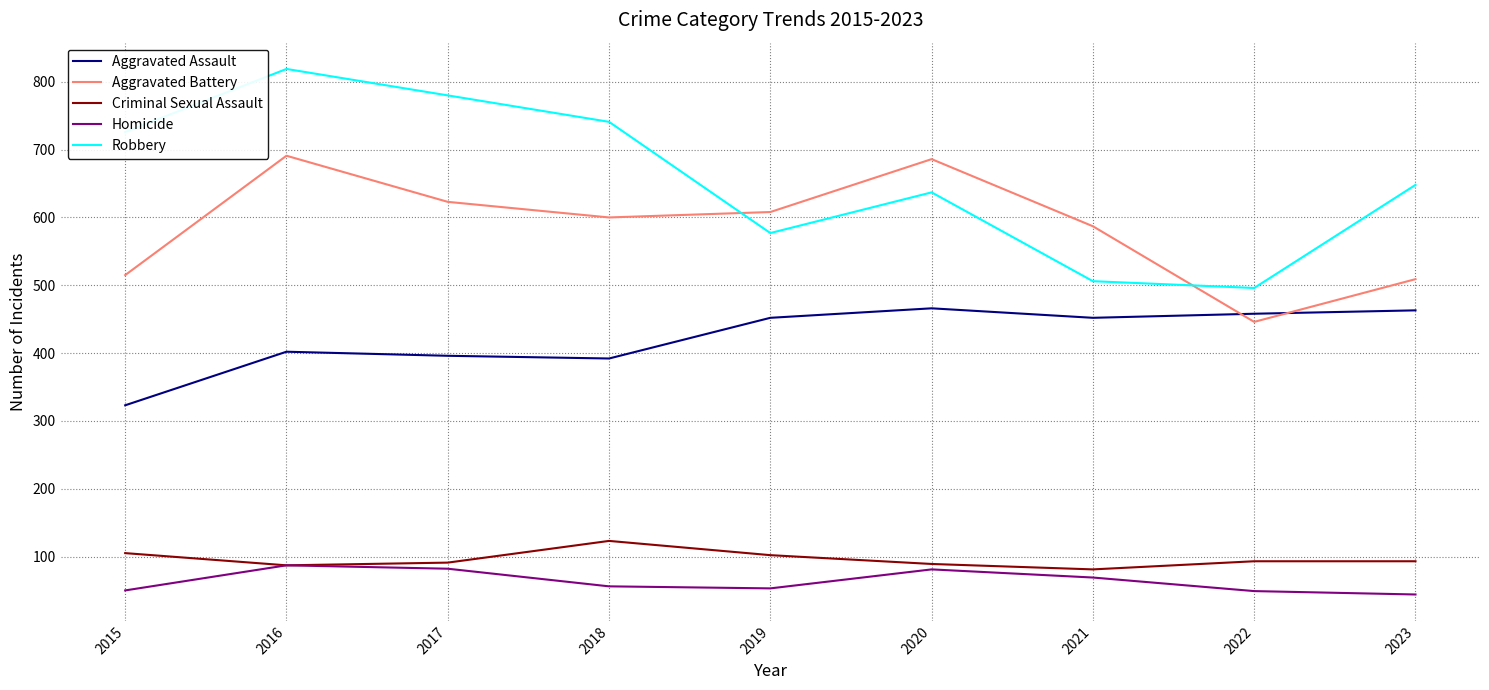

What is the difference between the maximum and second lowest values in the Robbery series?

313